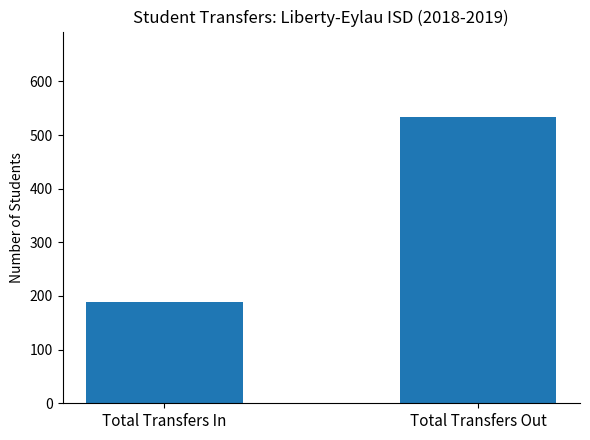

List the labels in order of value, largest first.

Total Transfers Out, Total Transfers In